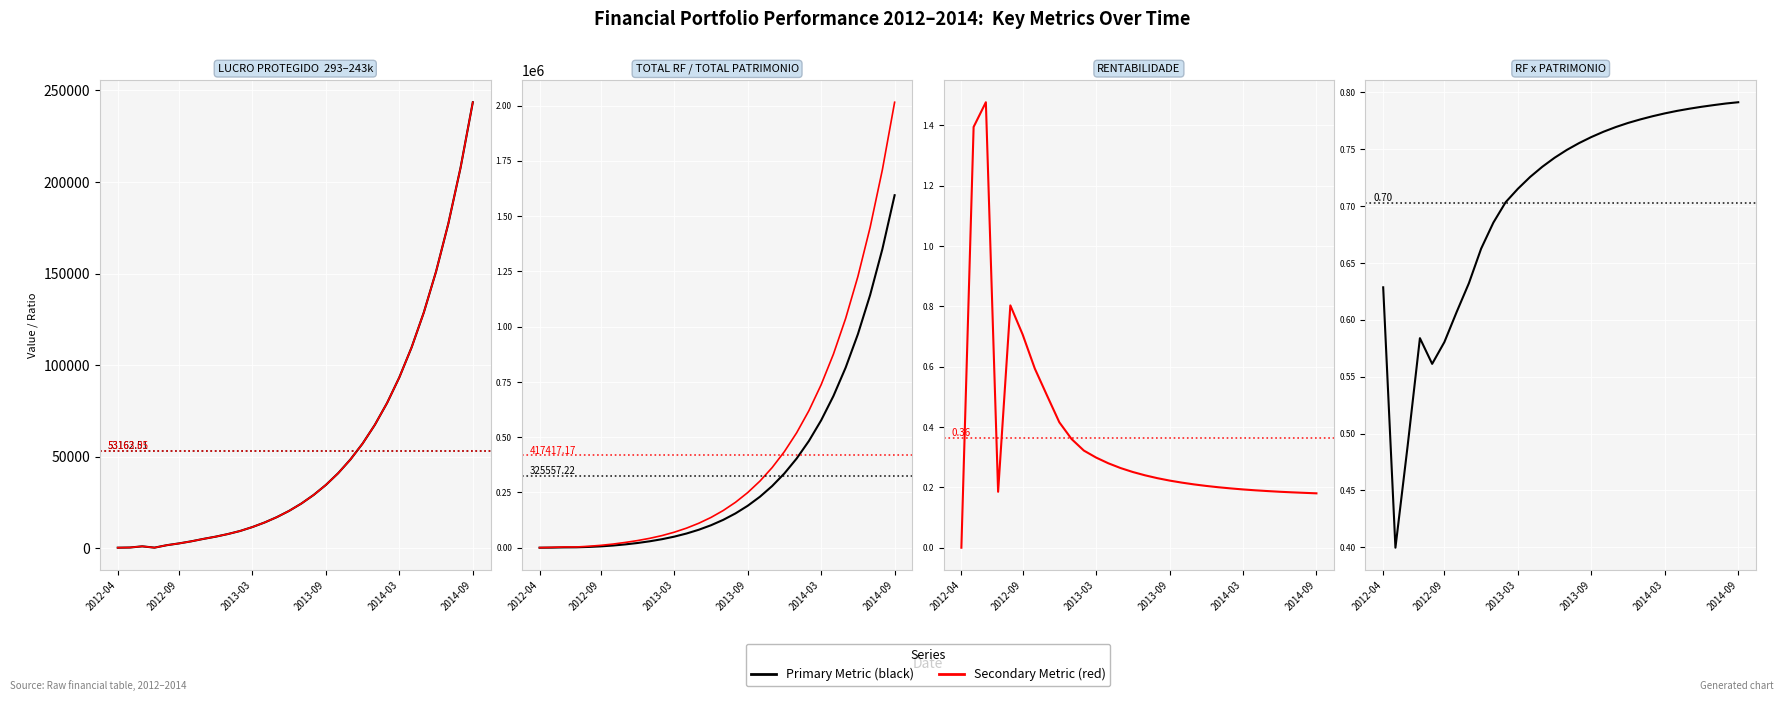

Which category has the highest value in the RF x PATRIMONIO series?

2014-09